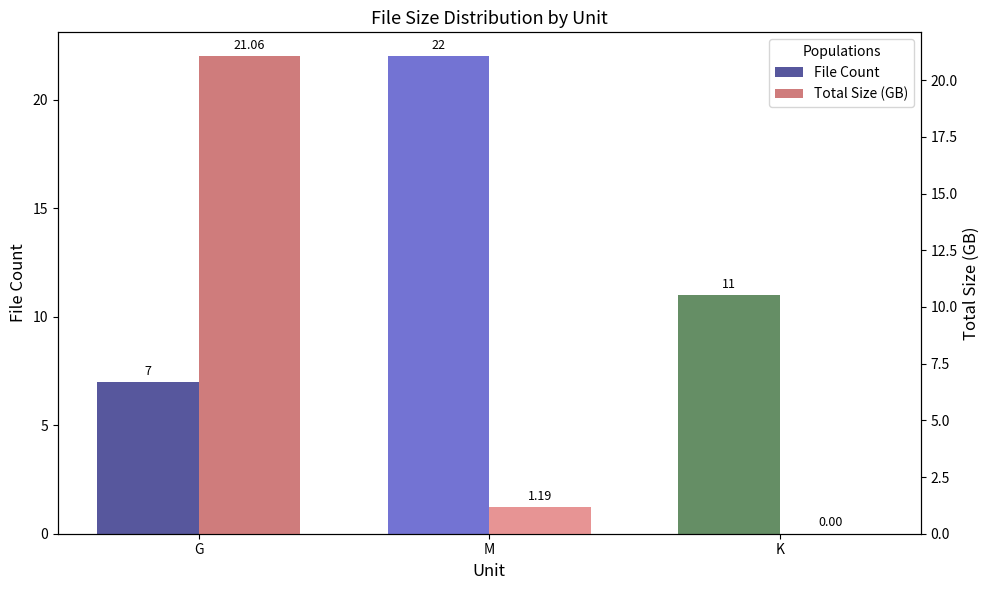

Which category has the lowest value across all series?

K